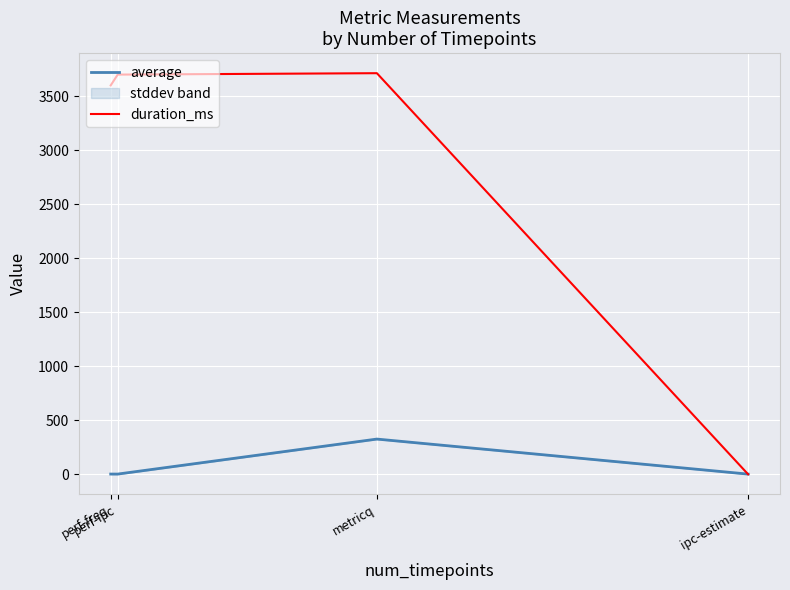

The average series shows 326.2 at metricq. True or false?

True